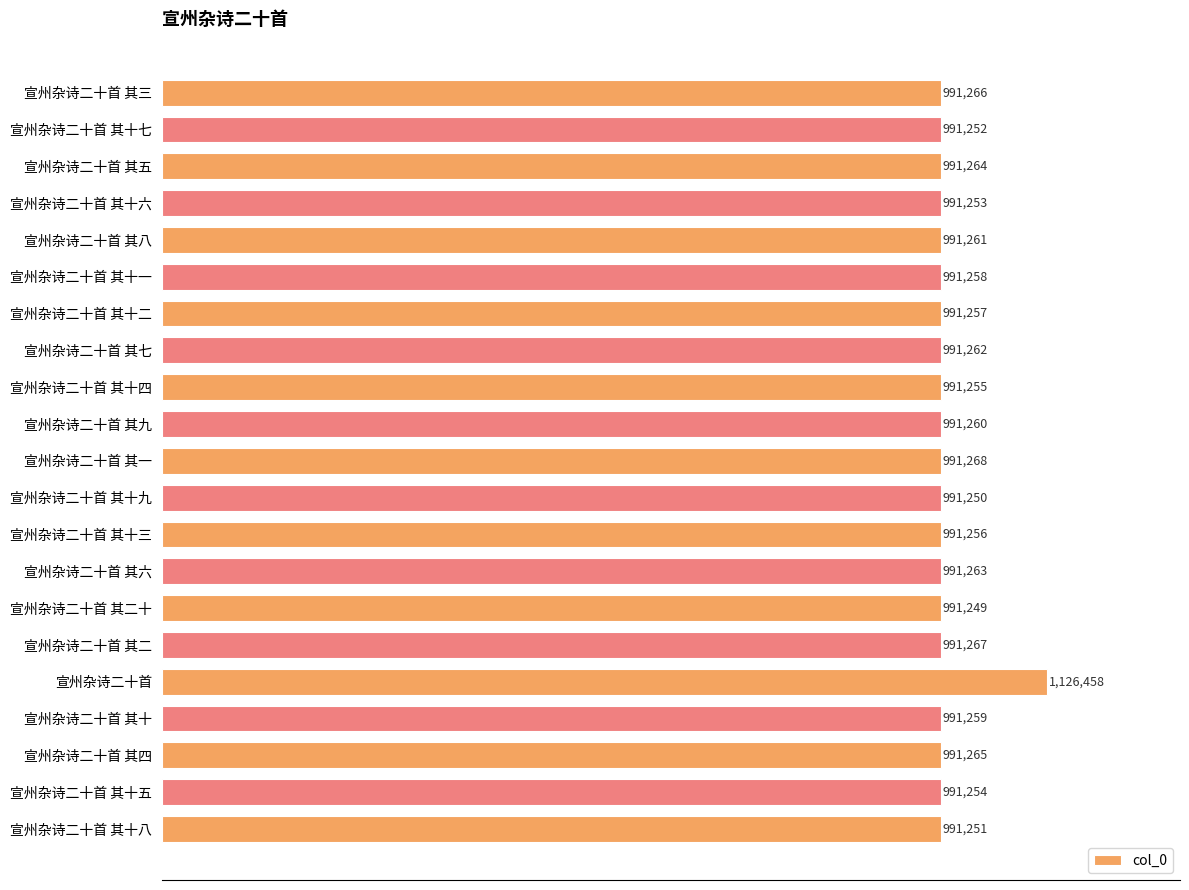

Where is the data nearest to the value 1058853?

宣州杂诗二十首 其一